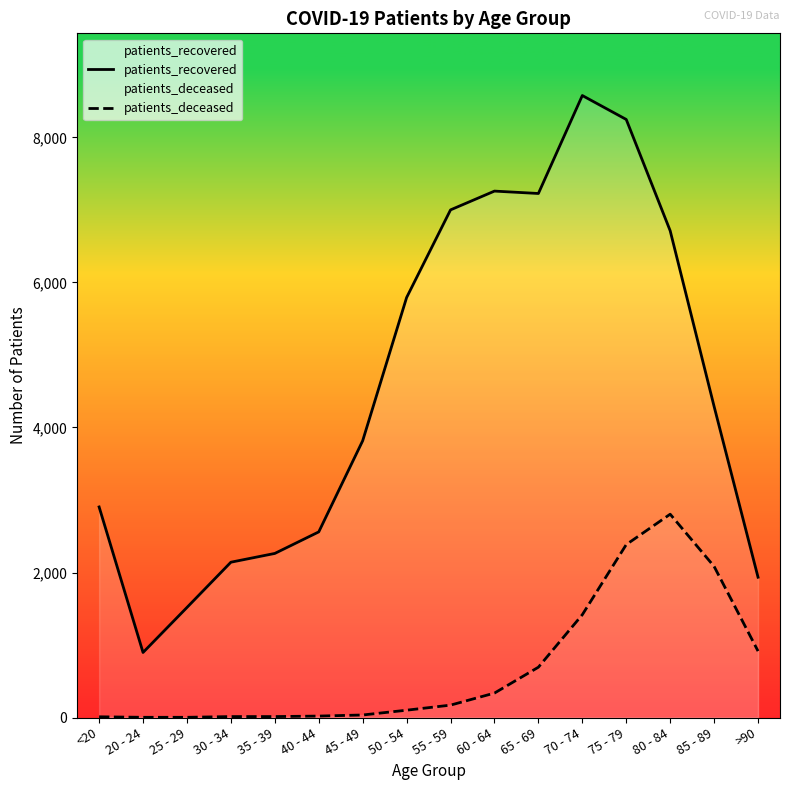

Rank the series by their average value, from lowest to highest.

patients_deceased, patients_recovered